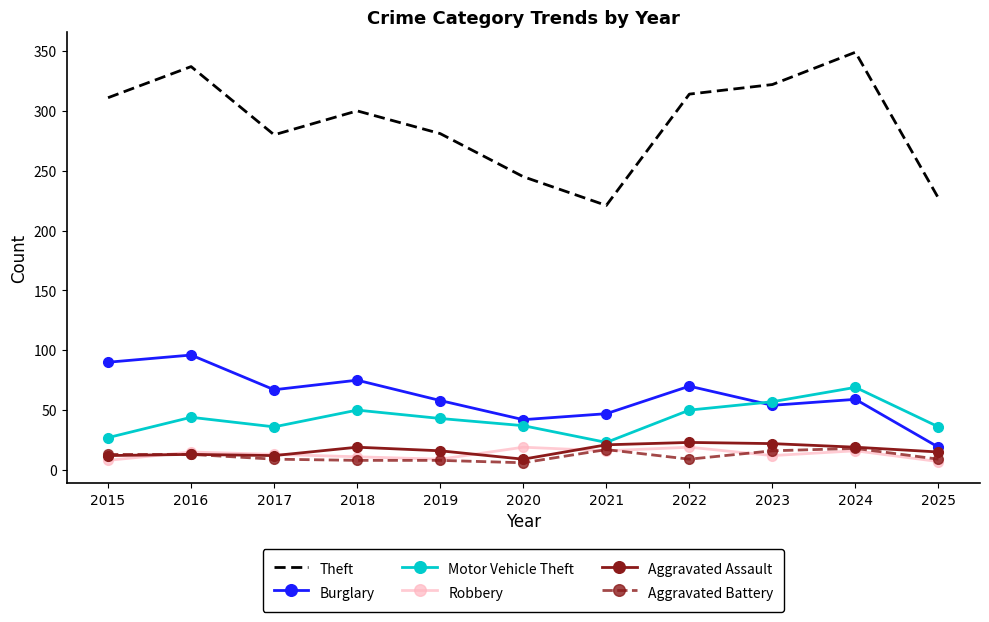

What is the highest value of the Motor Vehicle Theft series?

69